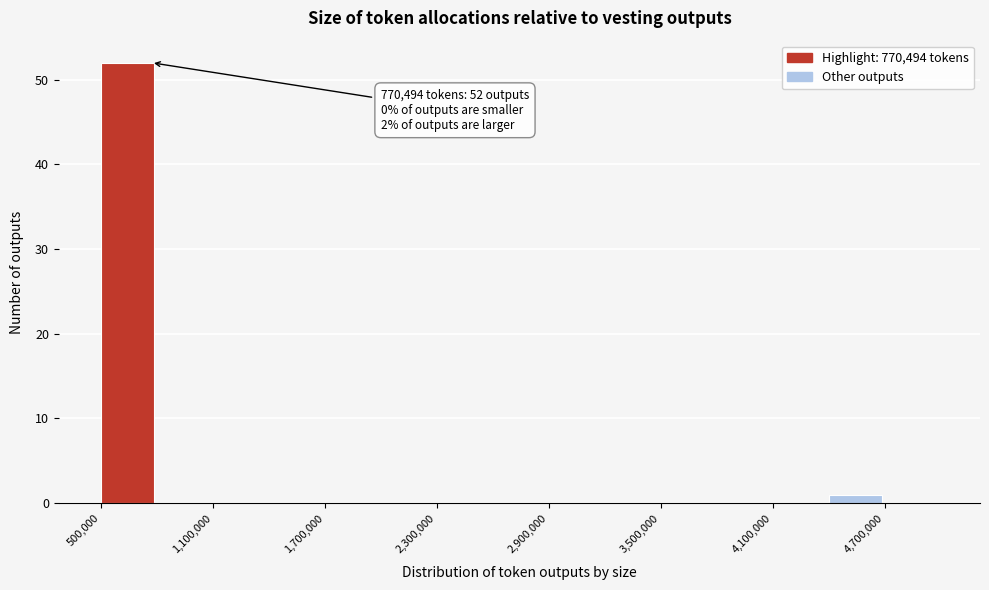

Read against the x-axis, roughly where is the centre of the tallest bar?

600000